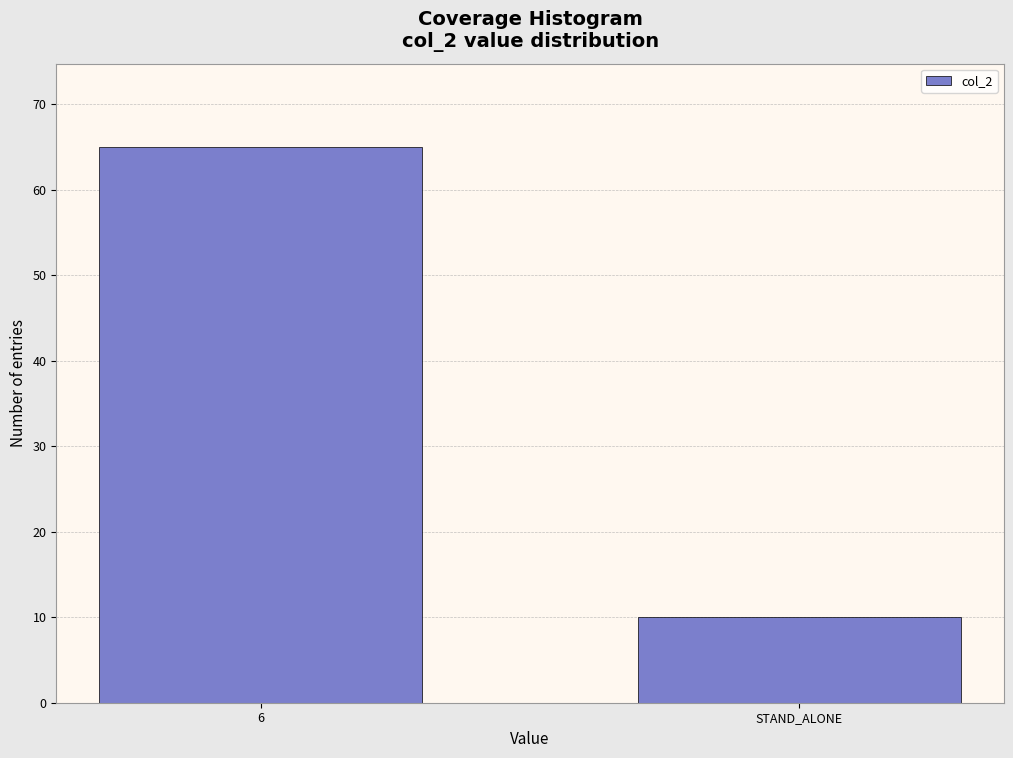

Reading left to right, transcribe all the data shown in this chart.

65	10